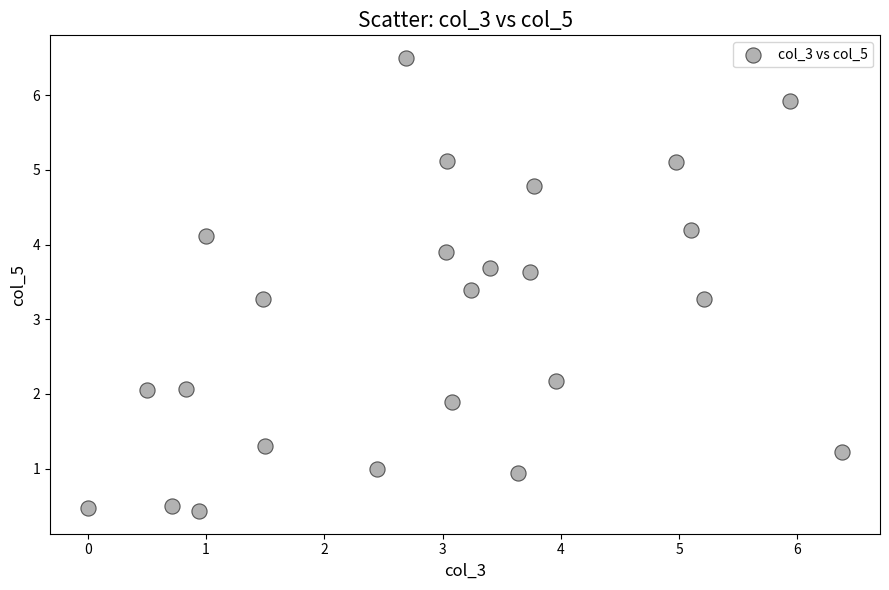

What is the range of X values (max minus min)?

6.4